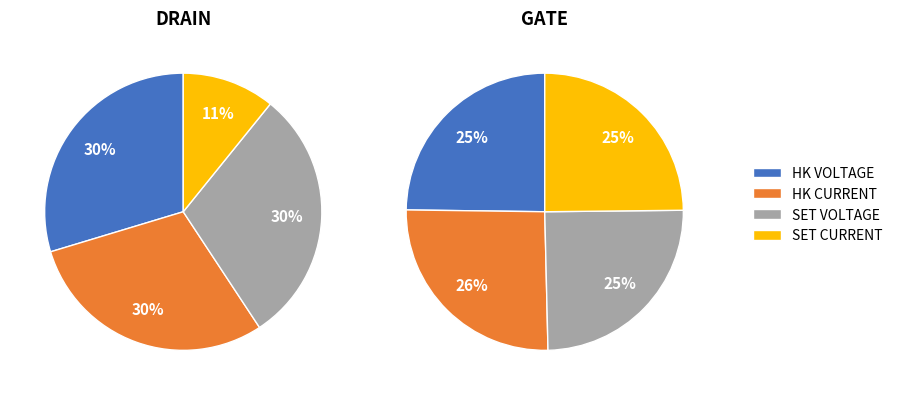

Approximately how many times larger is the value at HK VOLTAGE compared to SET CURRENT?

2.7